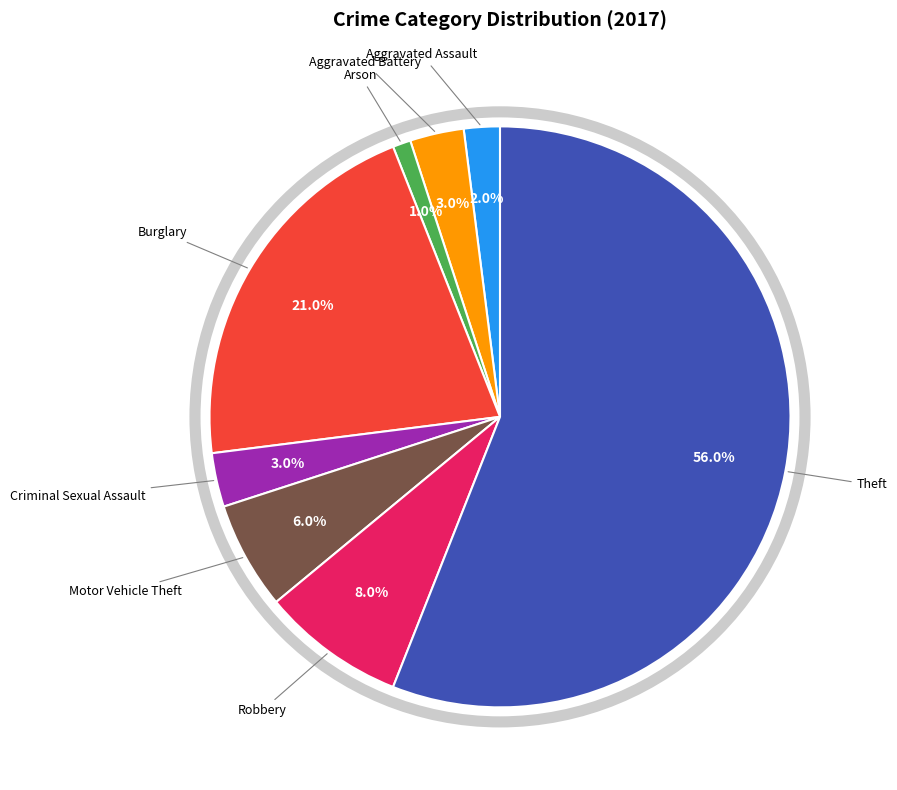

Is there any slice that represents more than half of the pie?

Yes